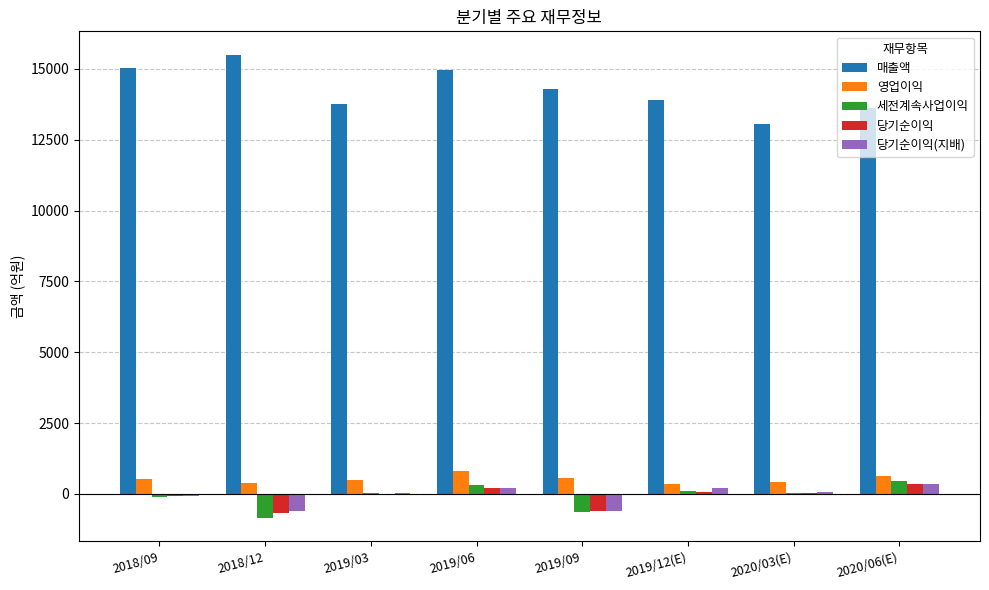

At which category does the chart reach its peak across all series?

2018/12